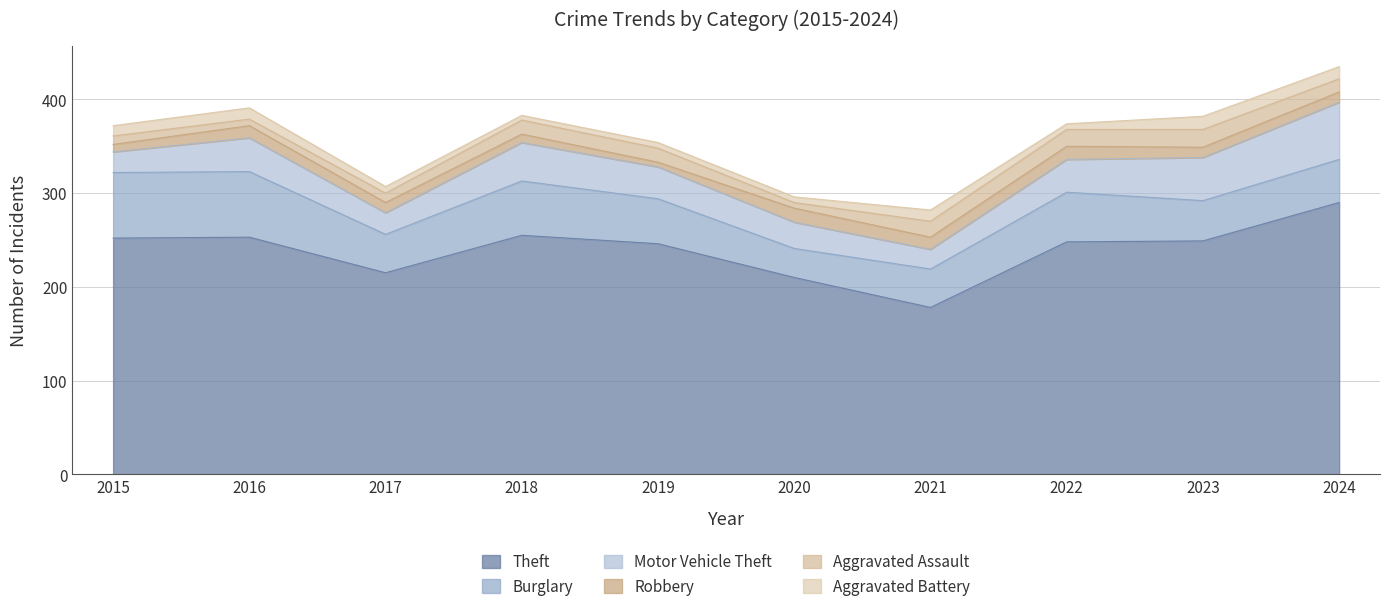

Between 2016 and 2019, which series saw the biggest shift?

Burglary